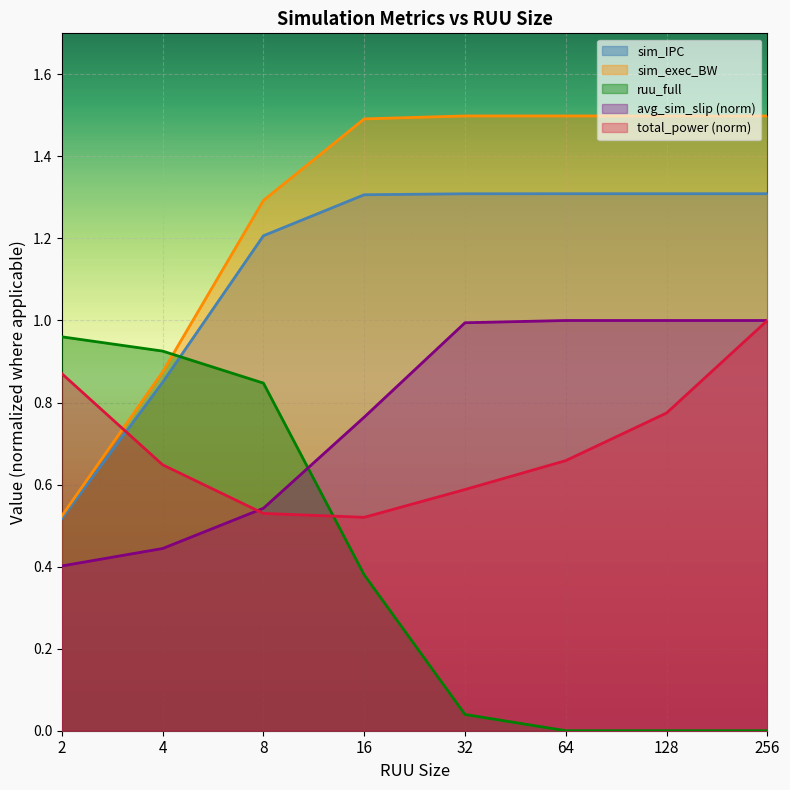

How many lines are shown in the chart?

5